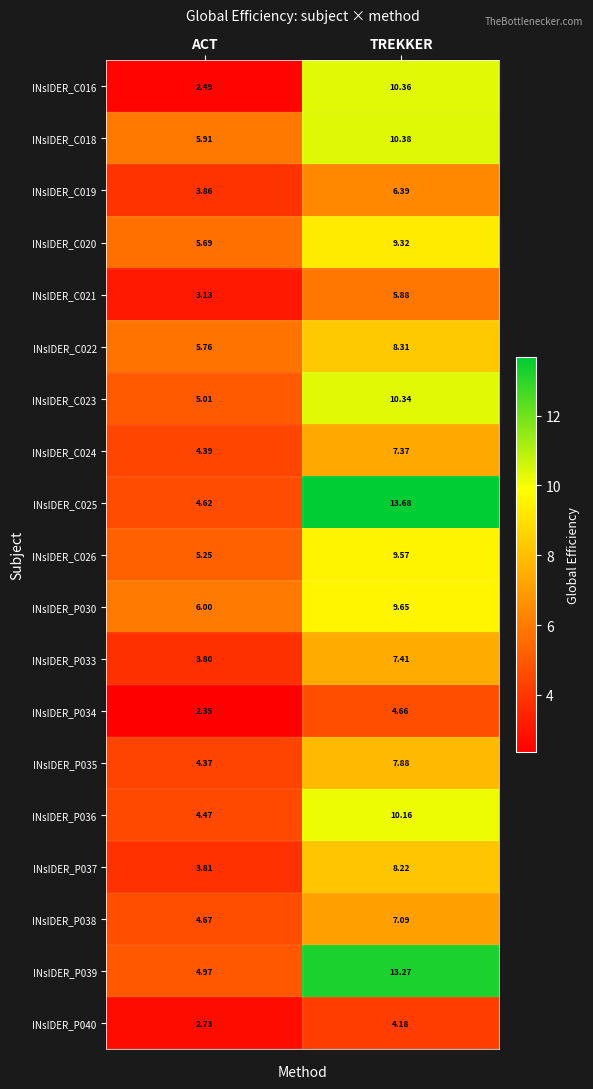

Between ACT and TREKKER, which series saw the biggest shift?

INsIDER_C025